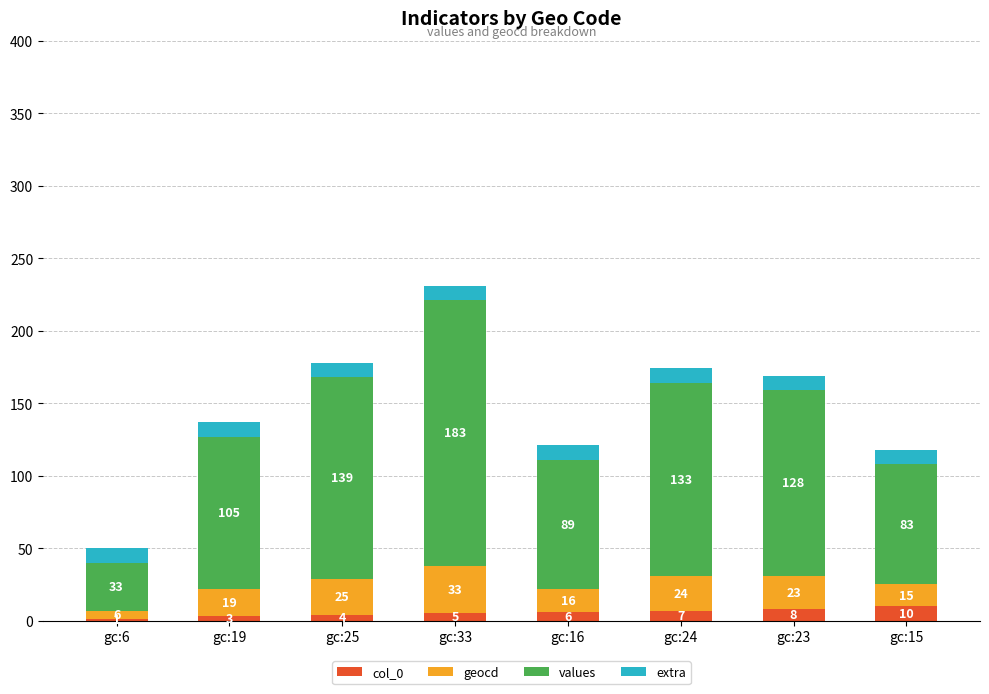

What value does the col_0 series have at gc:15?

10